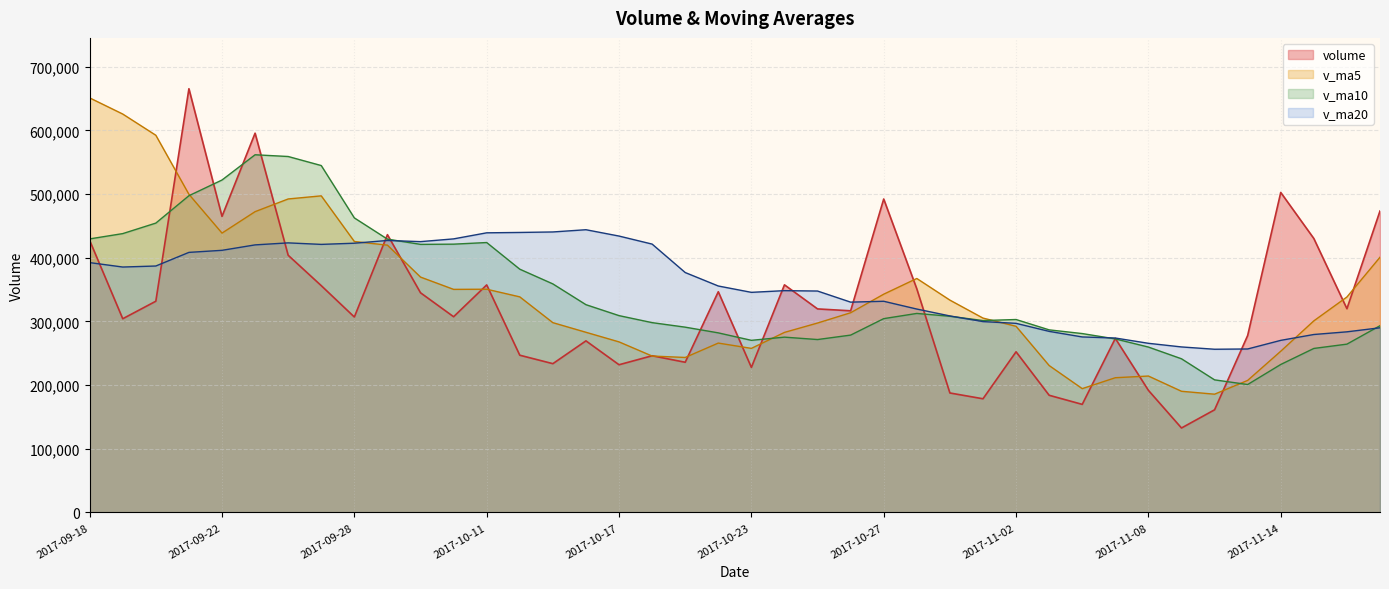

True or false: v_ma20 has a value of 411707.2 at 2017-09-22.

True